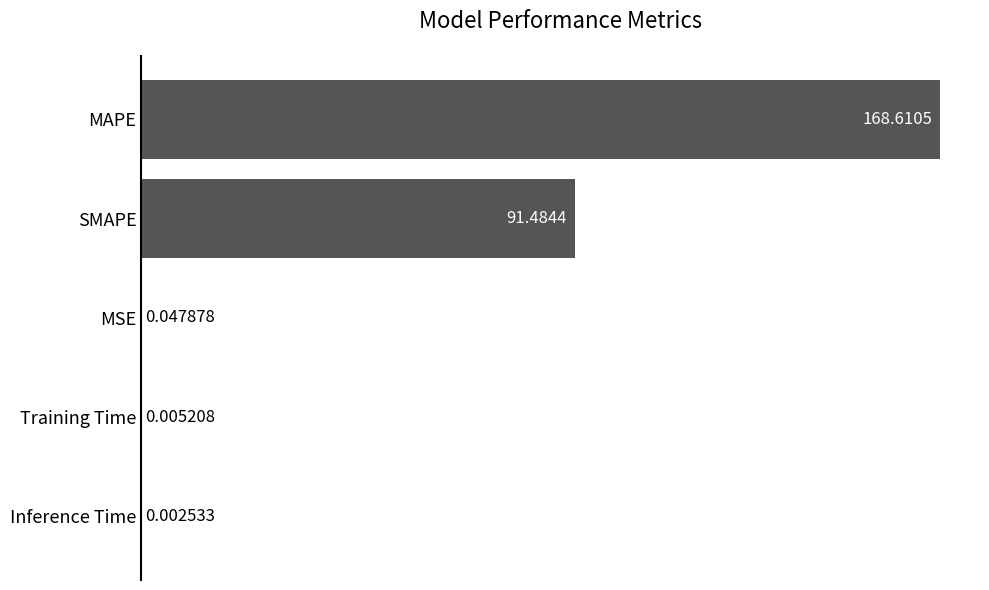

What is the sum of all values?

260.2